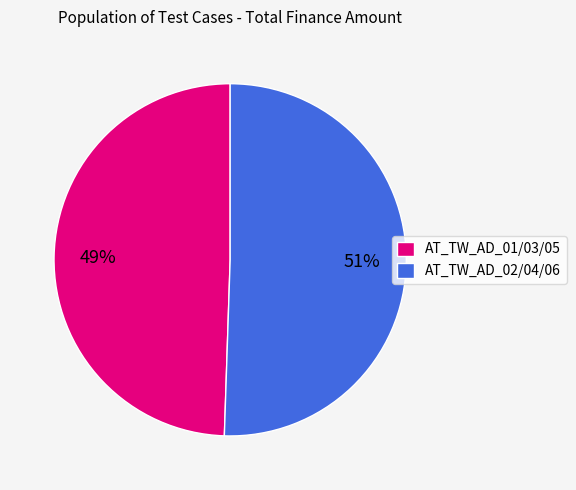

What is the smallest slice in the pie chart?

AT_TW_AD_01/03/05